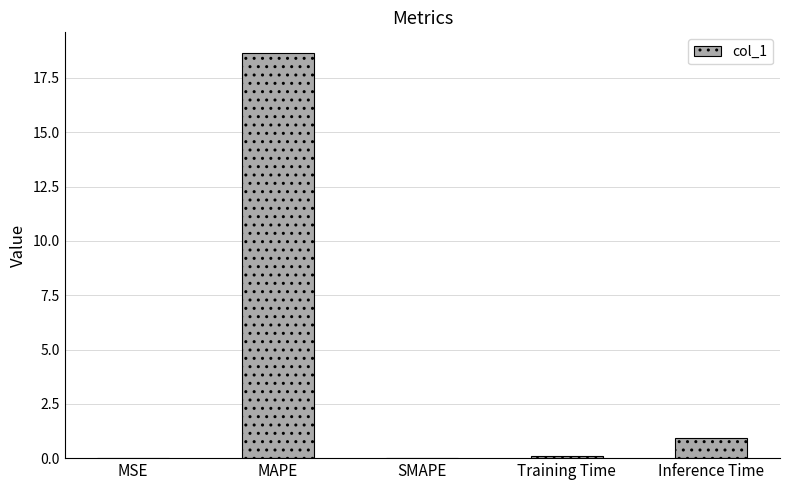

What is the maximum value shown in the chart?

18.7